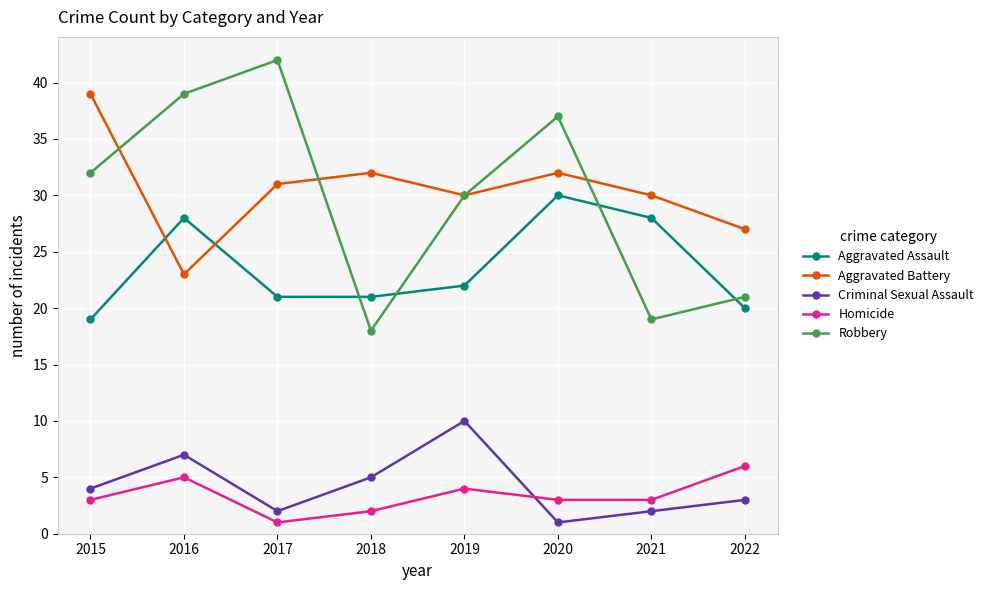

What is the difference between the second highest and minimum values in the Criminal Sexual Assault series?

6